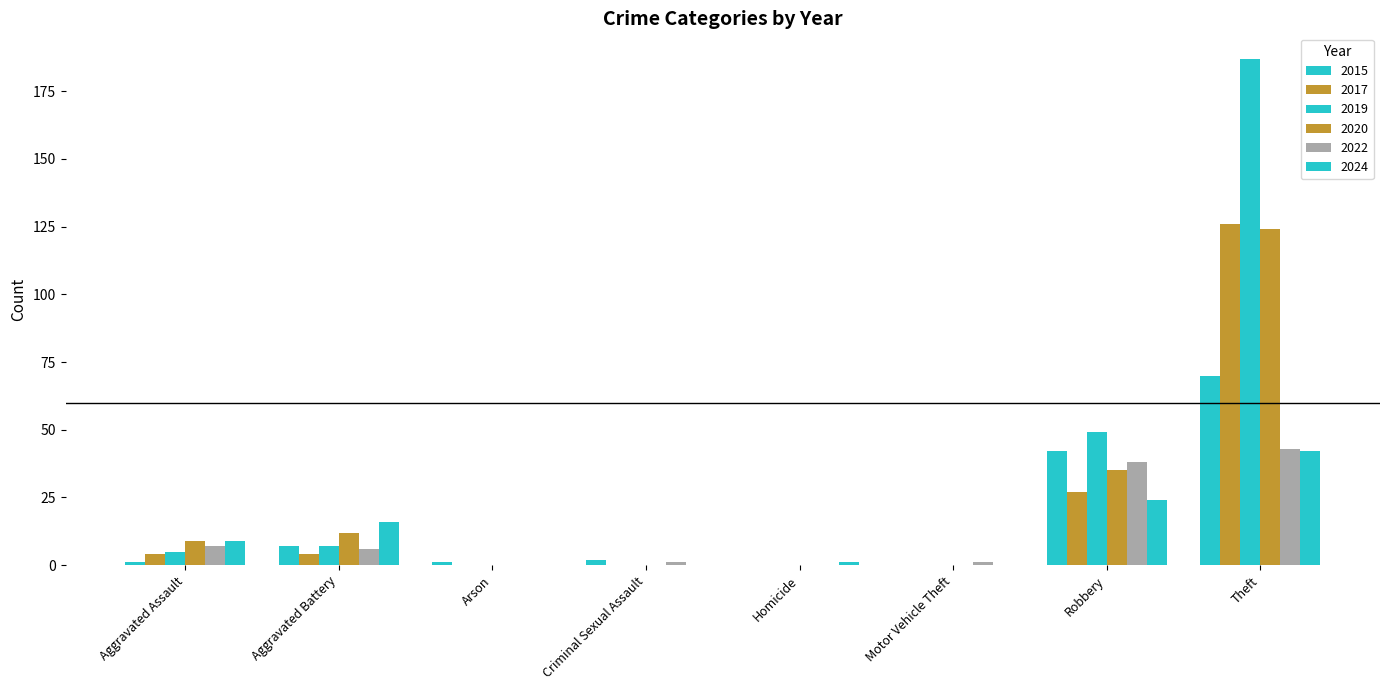

How many distinct data groups are displayed?

6